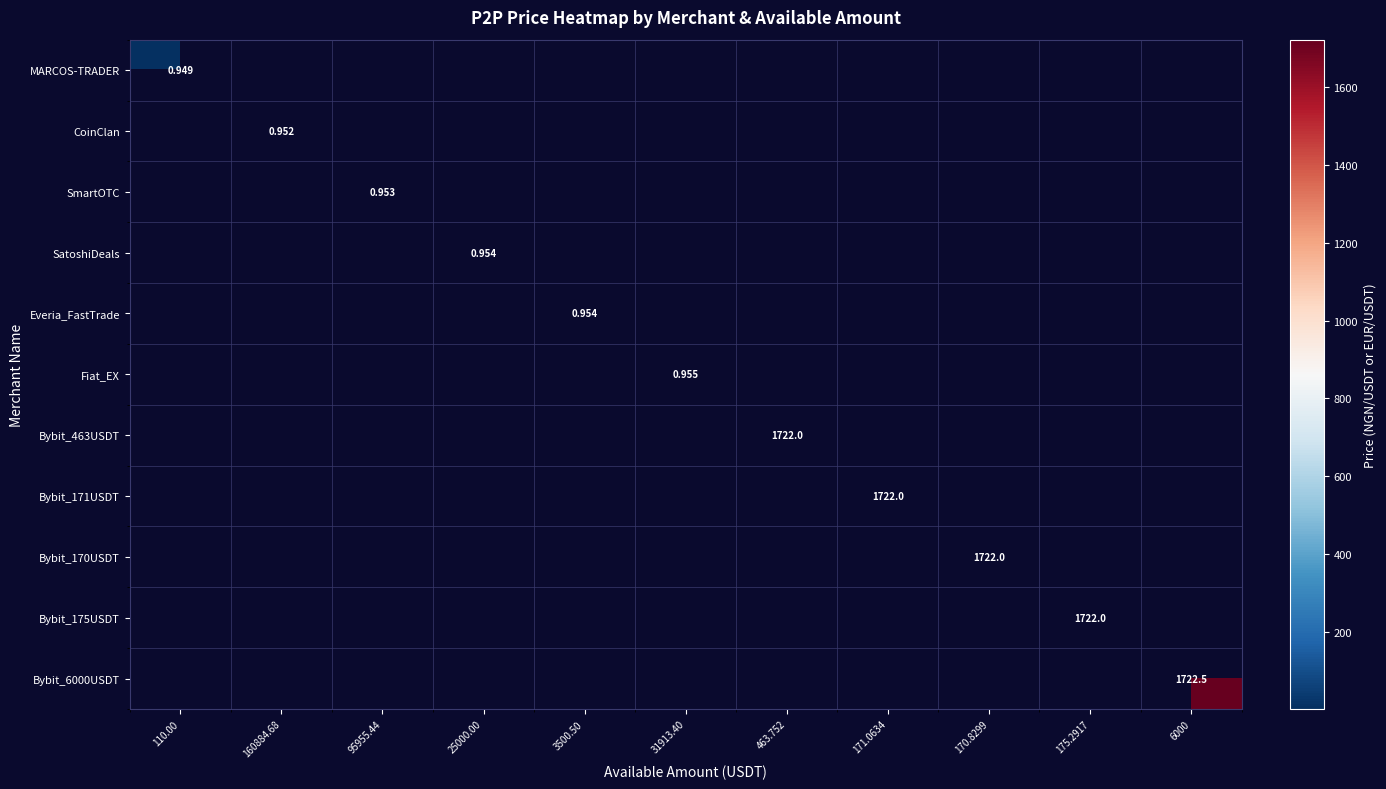

At how many categories does at least one series exceed 1295?

5